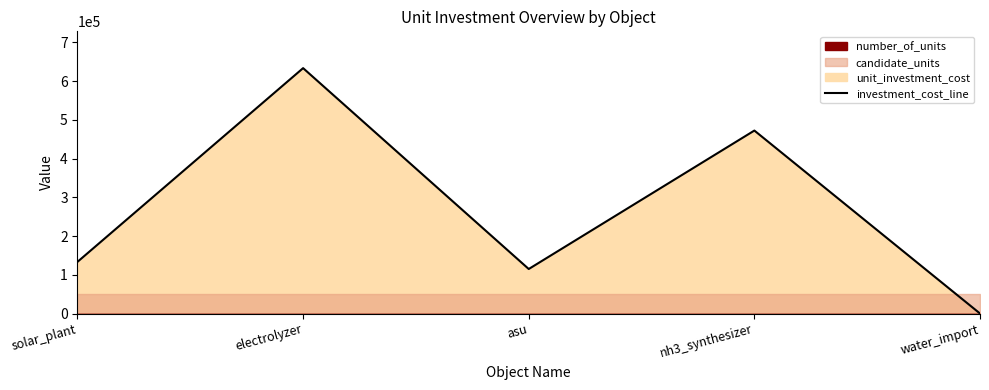

Where is the first local minimum for unit_investment_cost?

asu